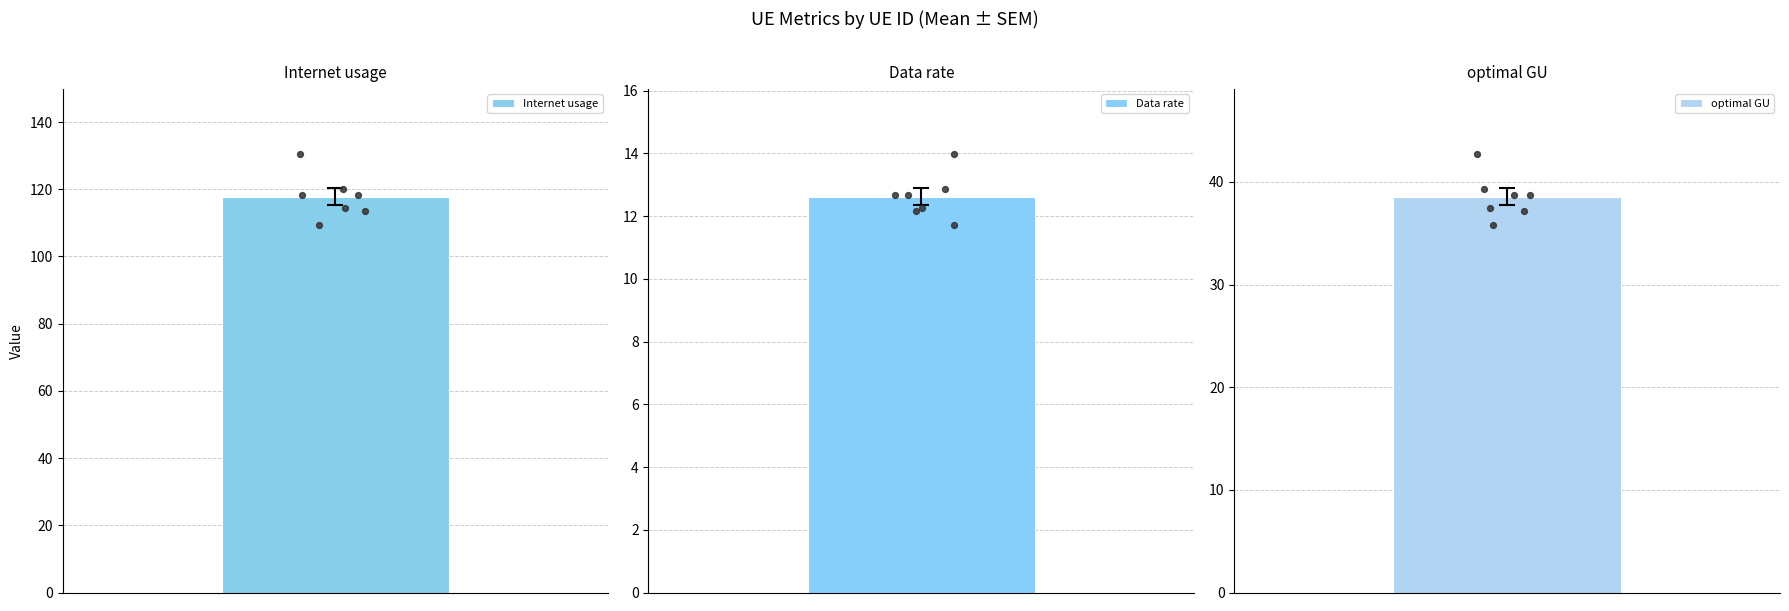

What are all the series names shown in the legend?

Internet usage, Data rate, optimal GU